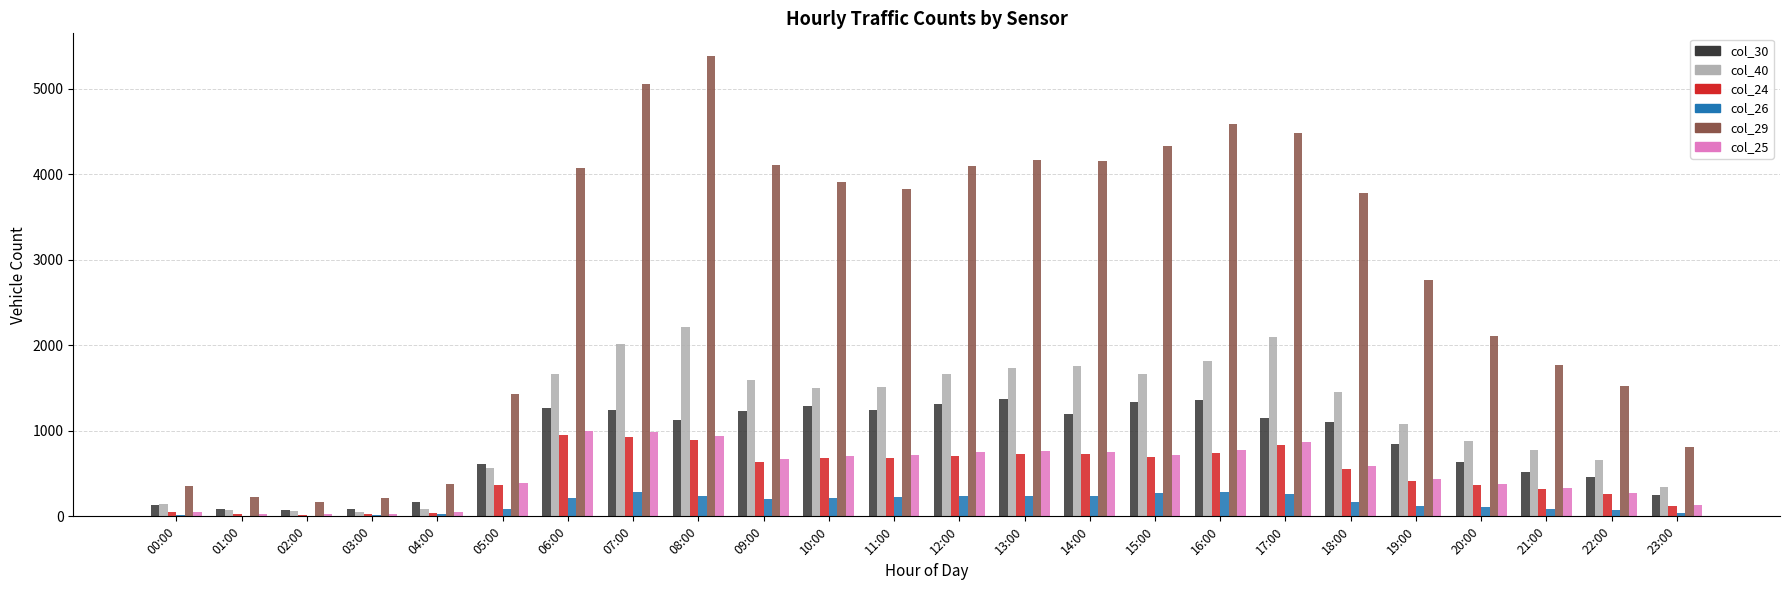

Between 05:00 and 21:00, which series saw the biggest shift?

col_29